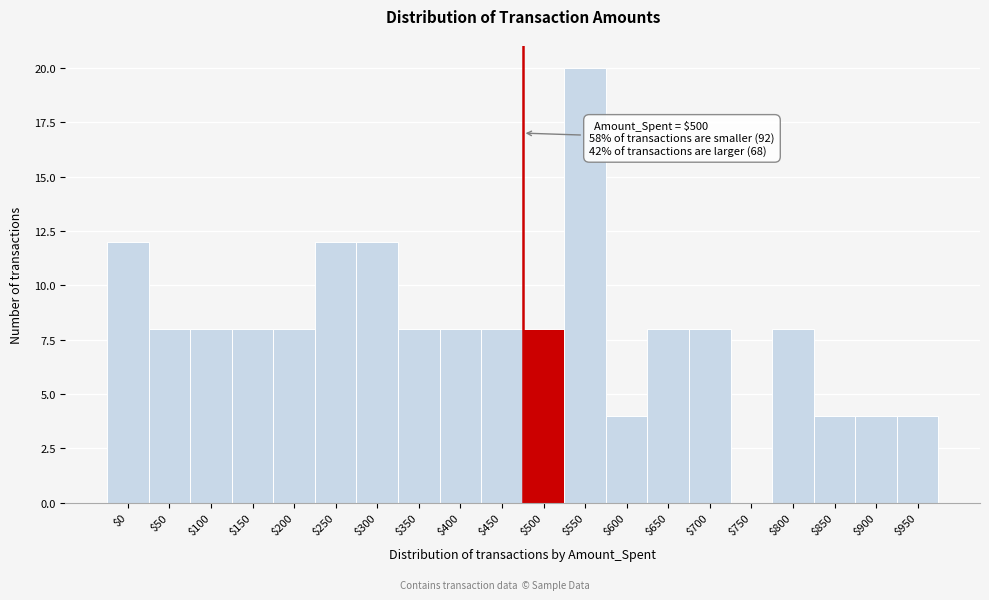

At which category does the chart reach its peak across all series?

$550